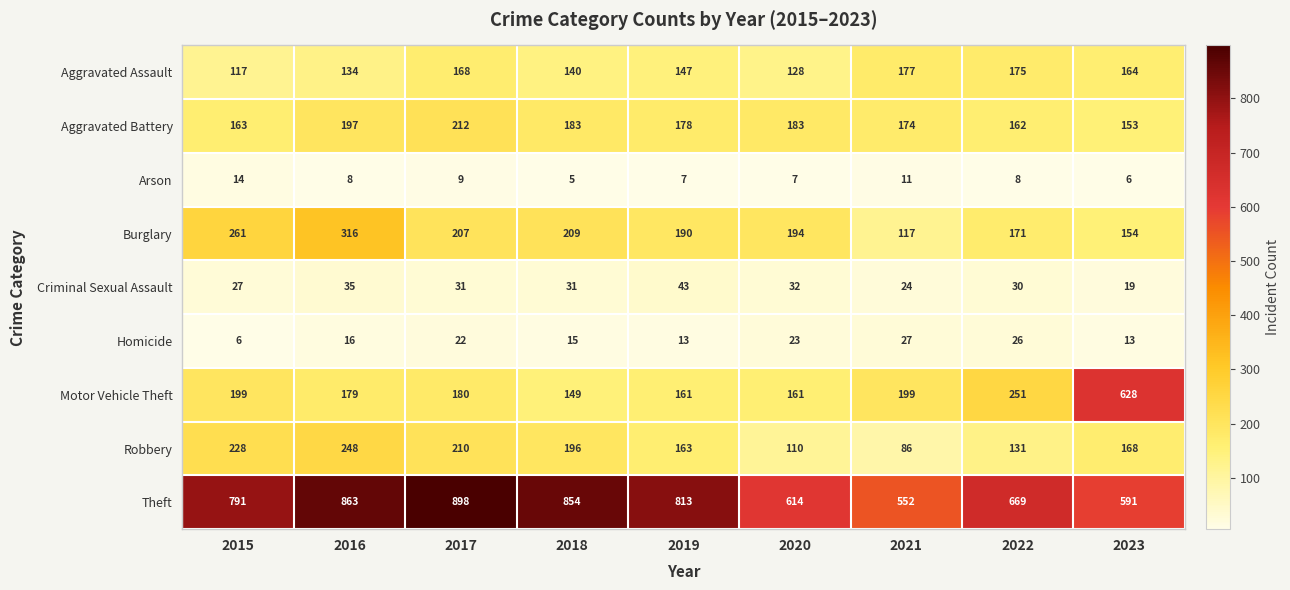

What is the difference between the maximum and minimum values in the Criminal Sexual Assault series?

24